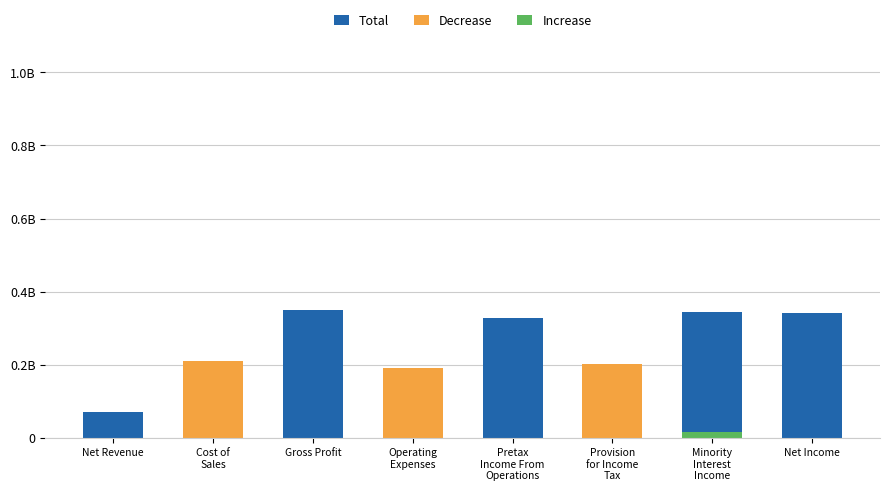

Reading left to right, what are all the values shown in this chart?

Total: 71428571.4	0.0	350000000.0	0.0	328571428.6	0.0	345238095.2	340476190.5
Decrease: 0.0	209535714.3	0.0	192857142.9	0.0	202392857.1	0.0	0.0
Increase: 0.0	0.0	0.0	0.0	0.0	0.0	17910447.8	0.0